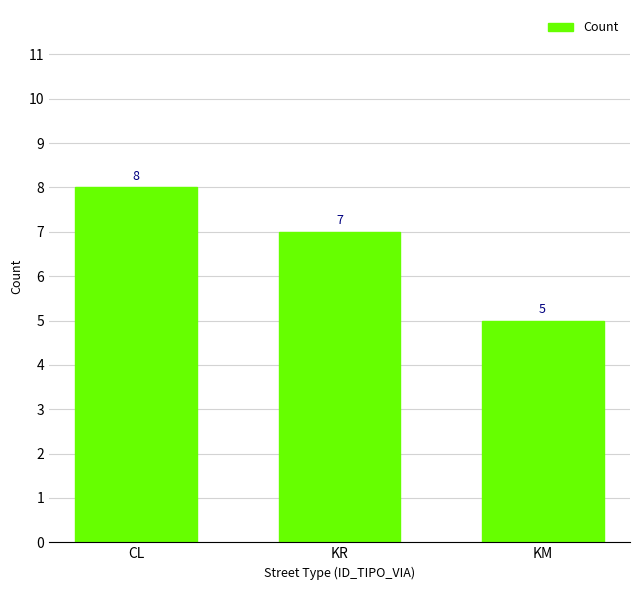

What is the label of the 3rd bar from the left?

KM